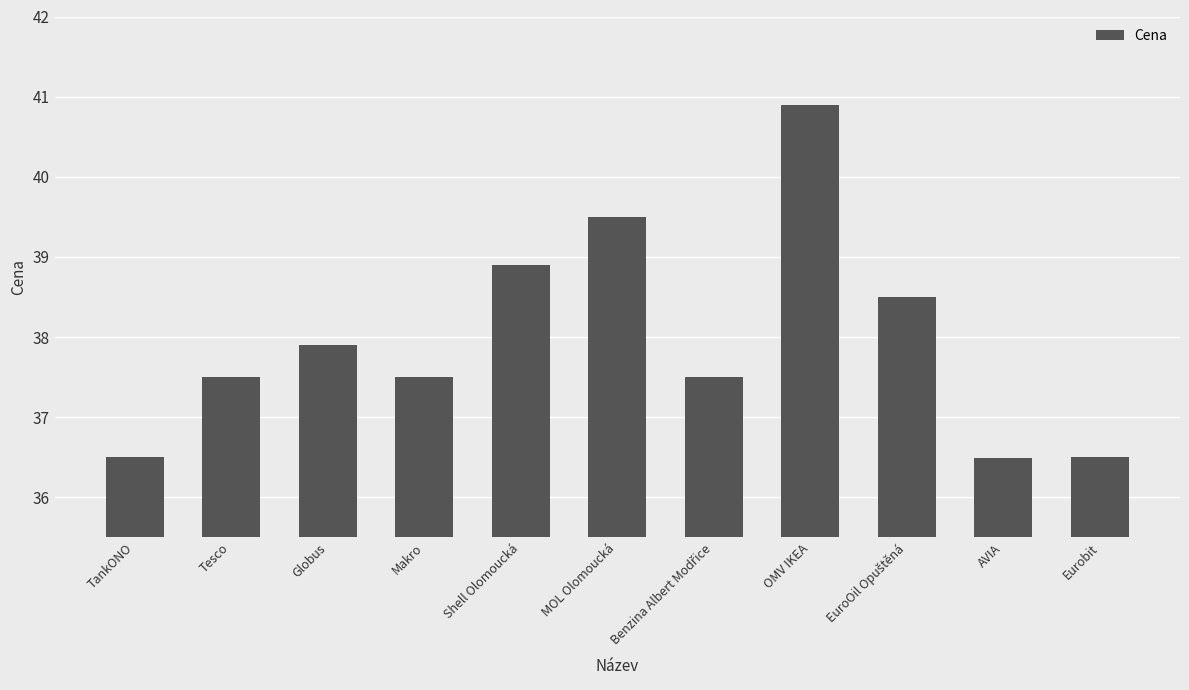

What is the label of the 7th bar from the right?

Shell Olomoucká